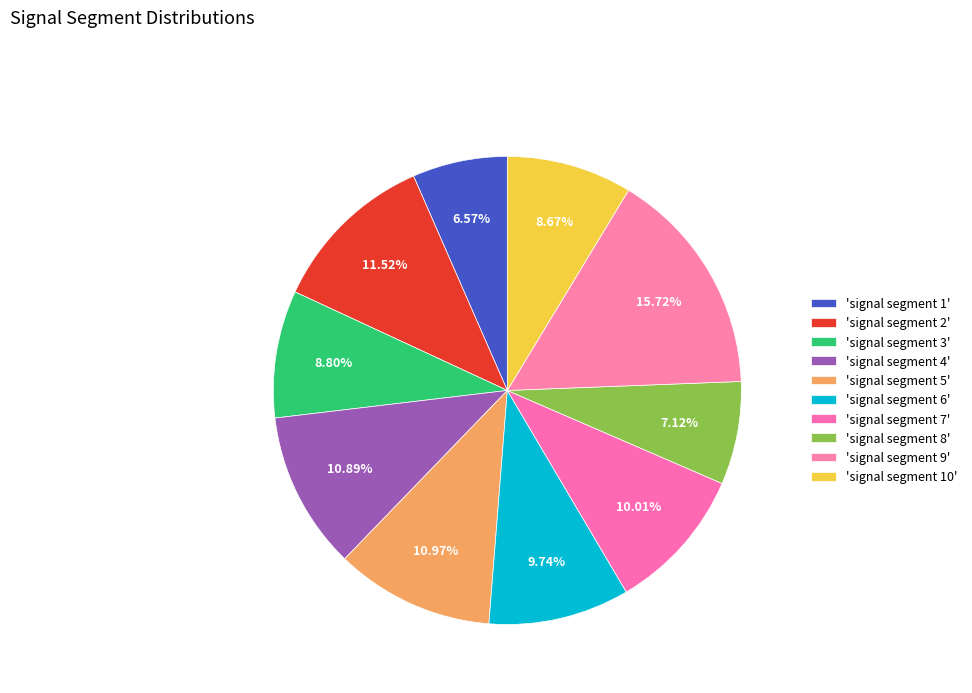

Which slice is the largest?

signal segment 9